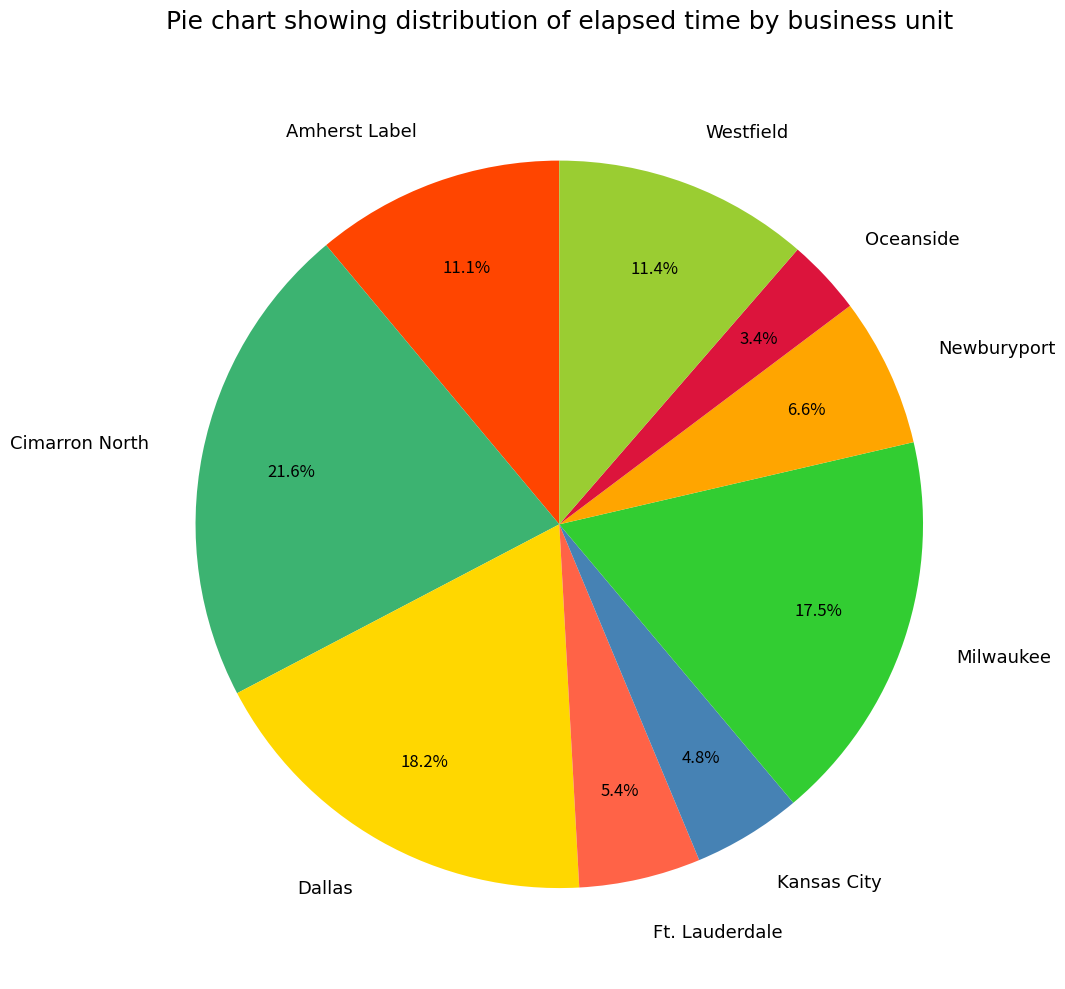

Combined, do Cimarron North and Milwaukee account for over 50%?

No